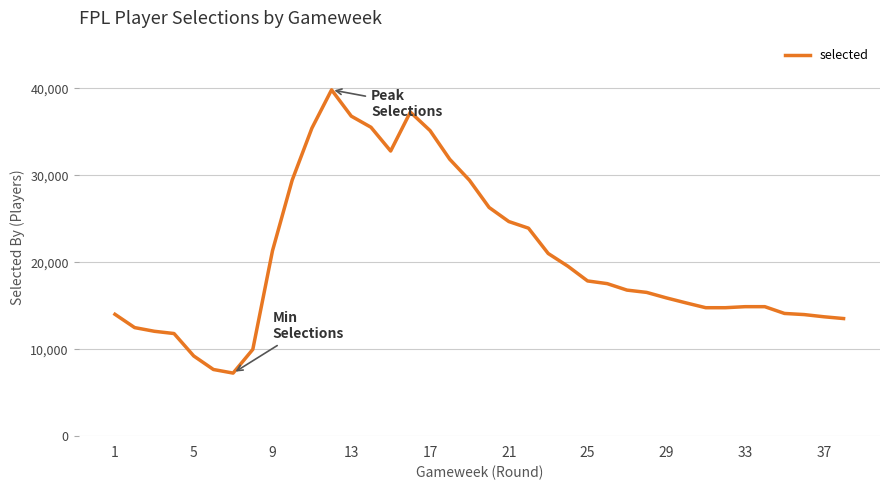

What is the difference between the maximum and minimum values?

32579